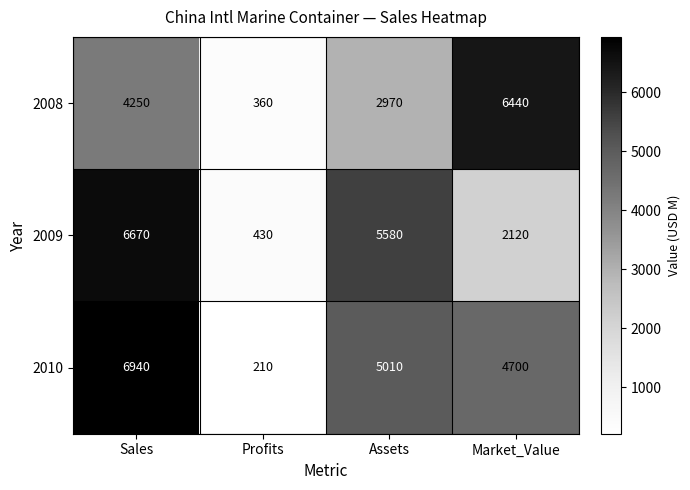

What is the difference between the maximum and minimum values in the 2009 series?

6240